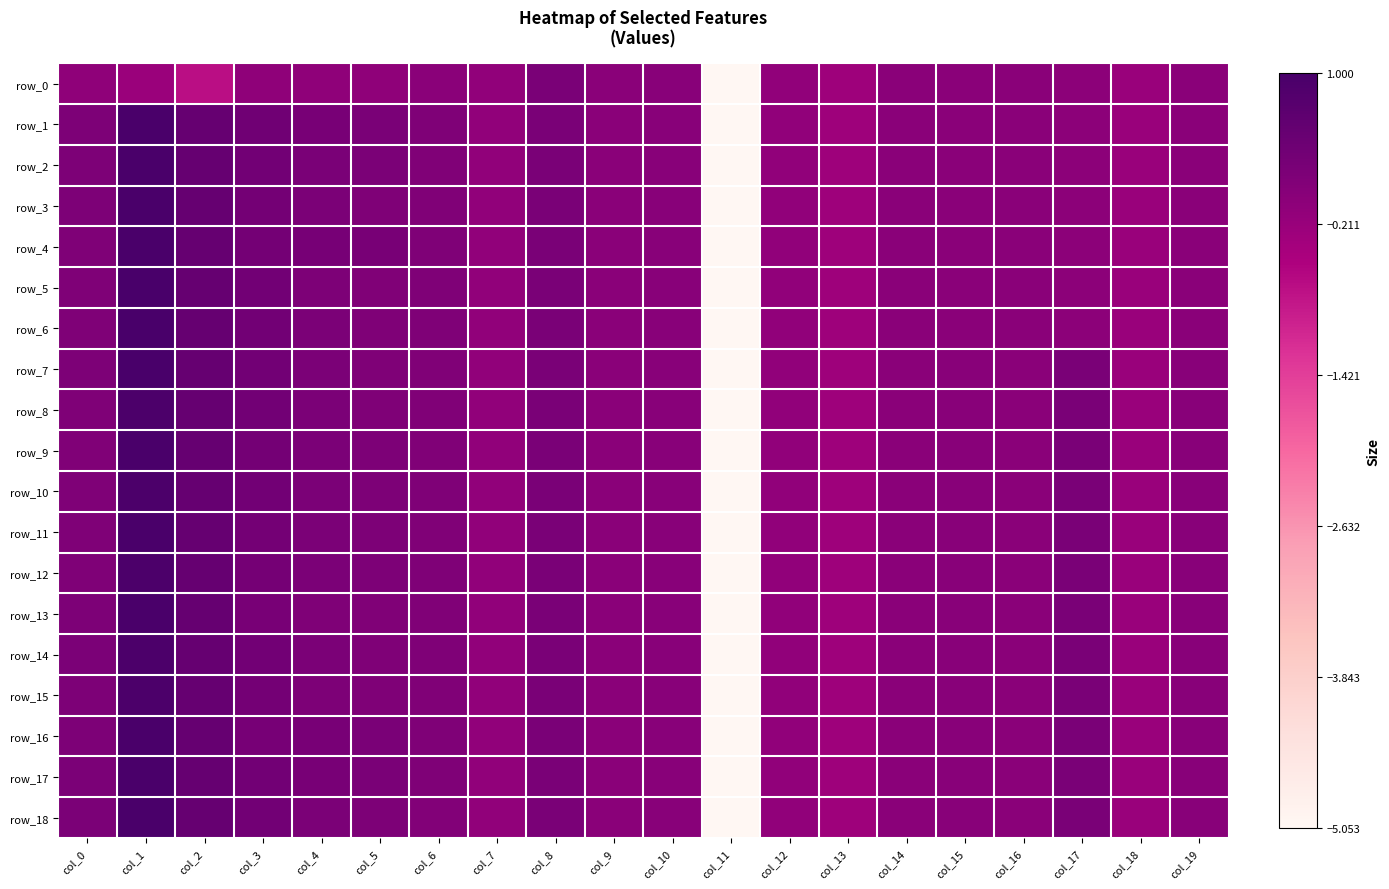

Which series has the widest spread of values?

row_6